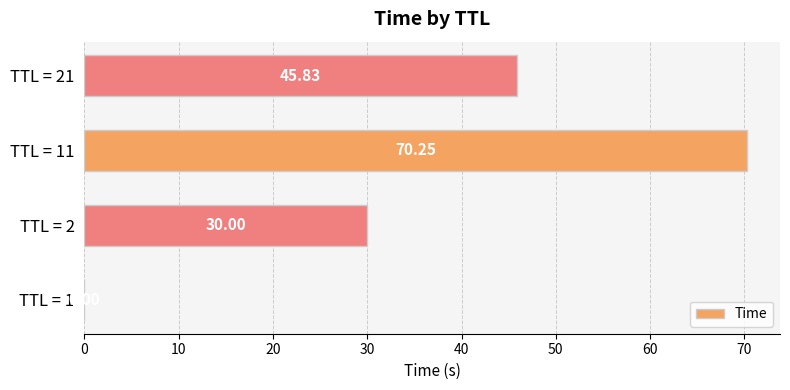

What is the sum of all values?

146.1